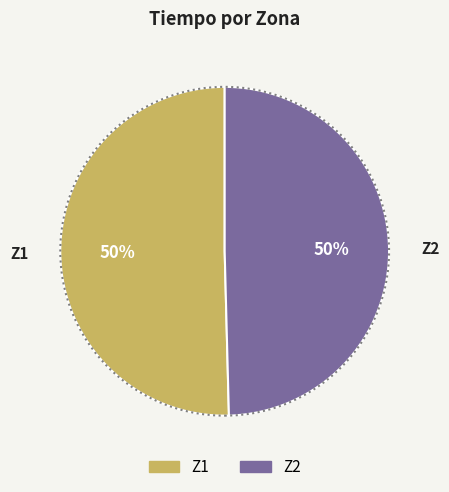

Is it true that Z1 is 63% of the pie?

False